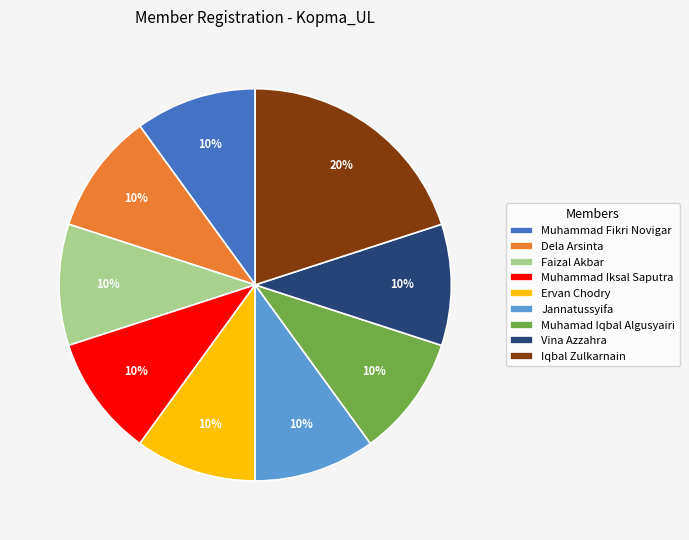

Do Muhammad Iksal Saputra and Vina Azzahra together represent more than half of the pie?

No